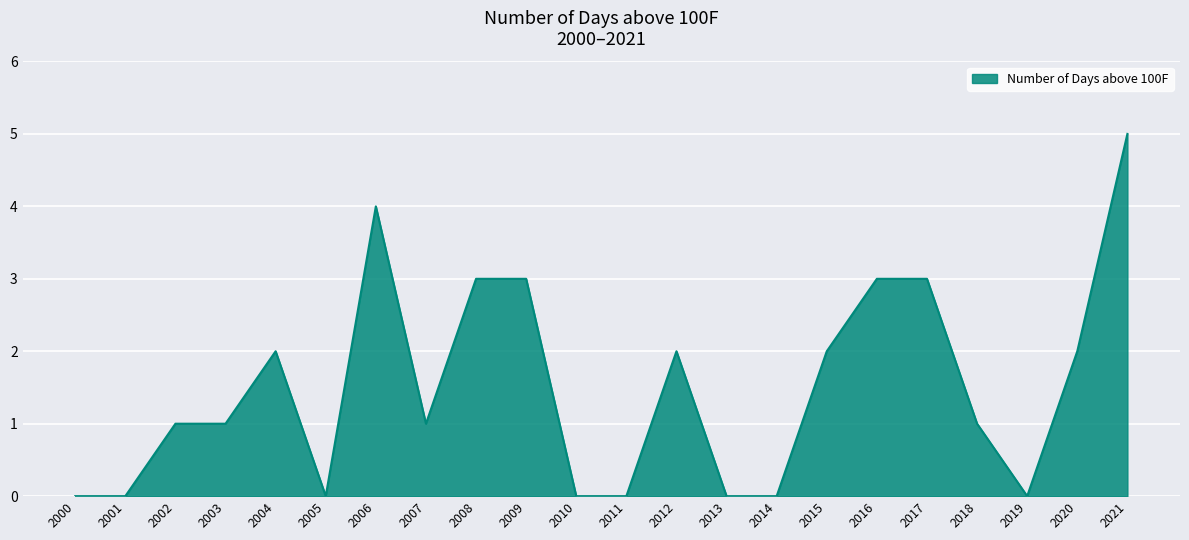

Which label corresponds to the largest value in the chart?

2021